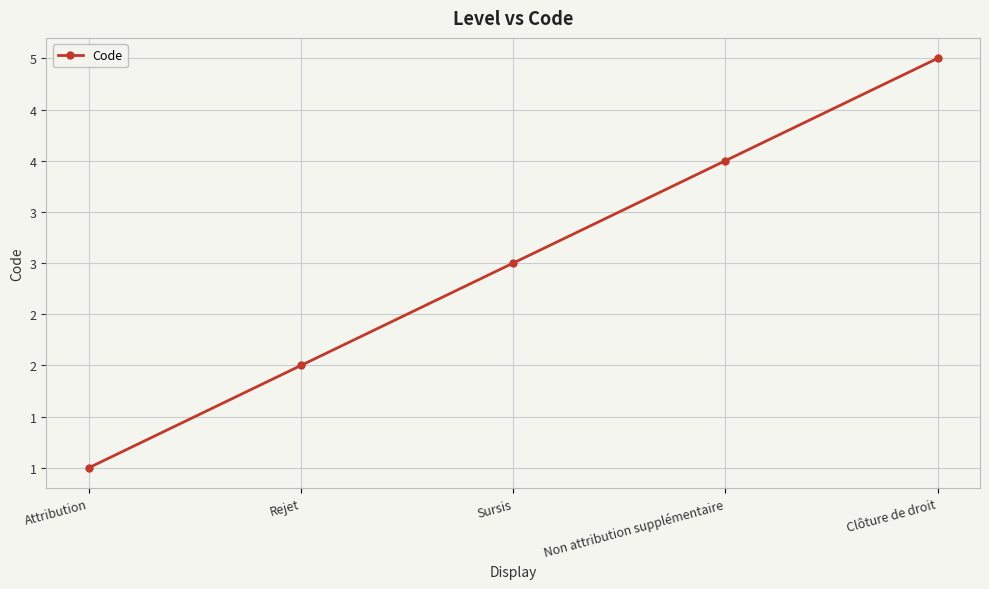

What position from the left is Non attribution supplémentaire?

4